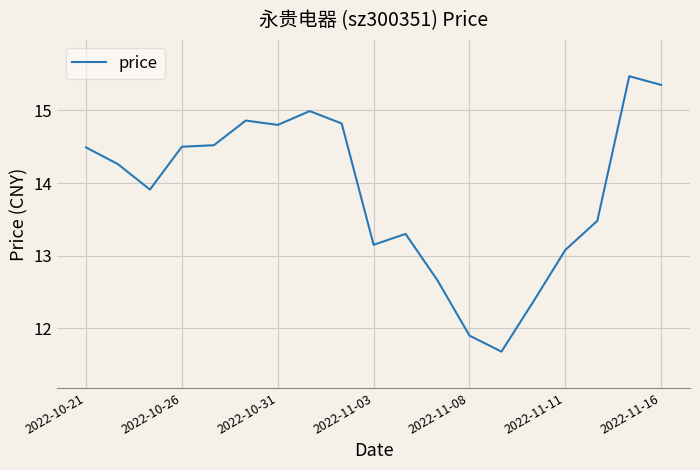

What is the difference between the maximum and minimum values?

3.8